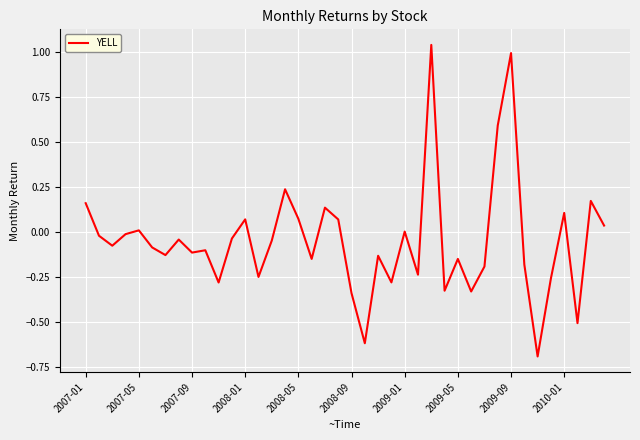

What is the difference between the maximum and minimum values?

1.7